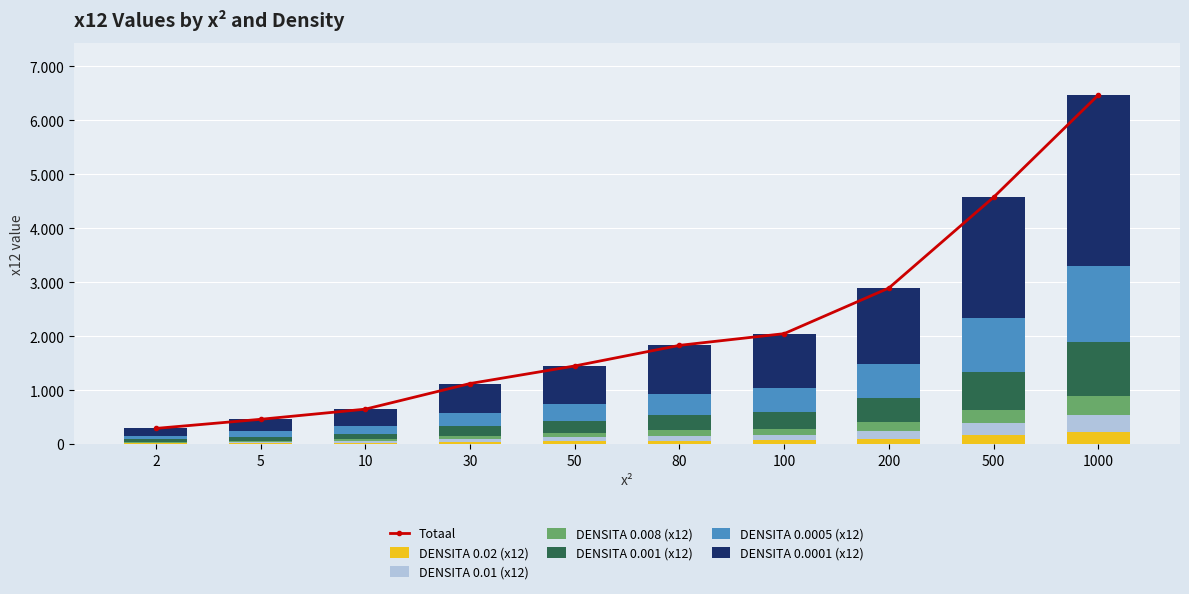

At which label does DENSITA 0.0001 (x12) first exceed 894?

100